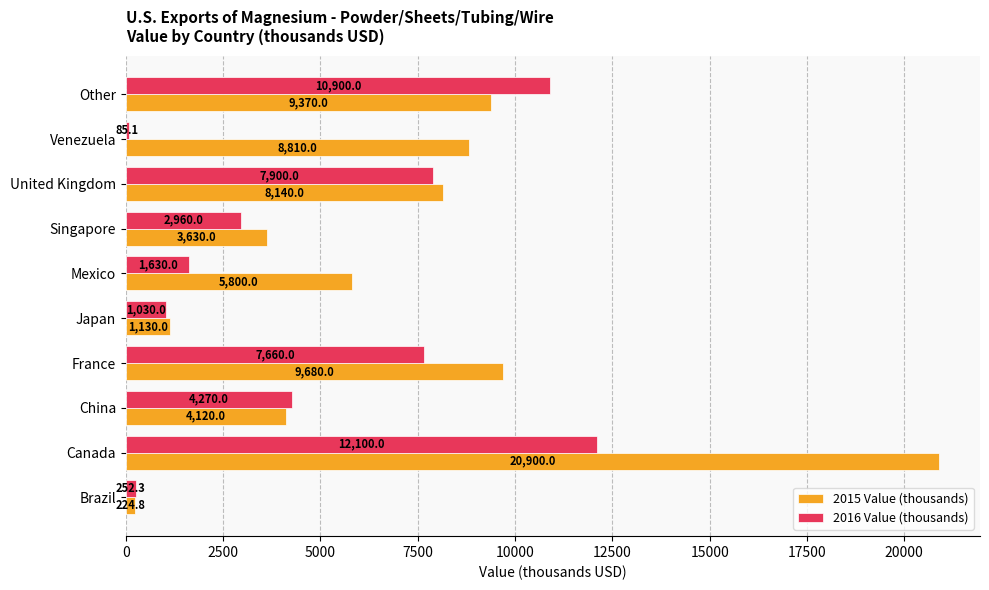

The 2016 Value (thousands) series shows 12857.5 at United Kingdom. True or false?

False